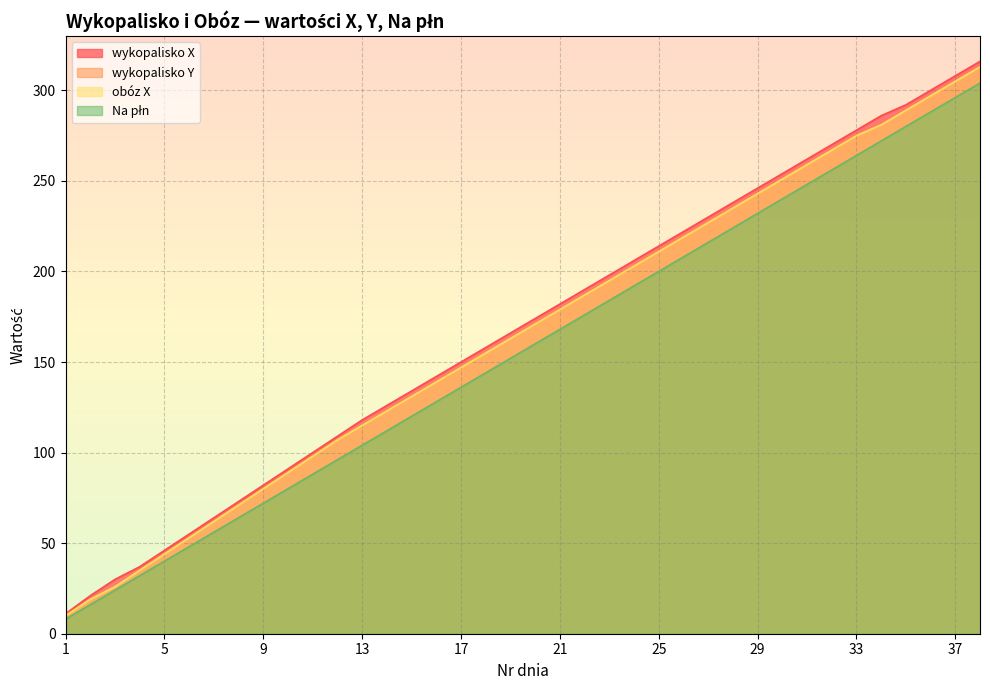

What is the sum of all wykopalisko X values?

6379